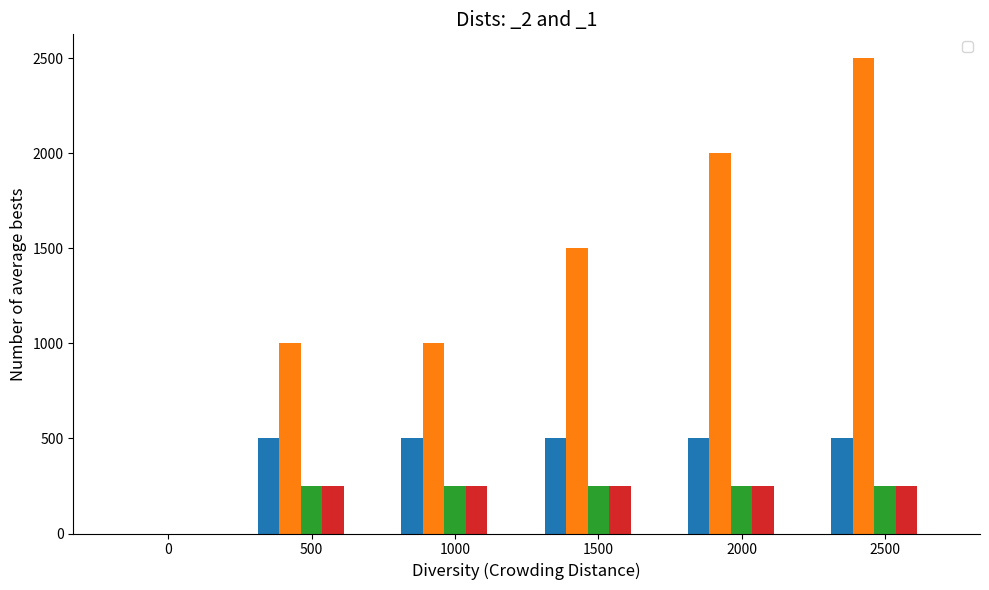

Which series has the largest total across all categories?

_2